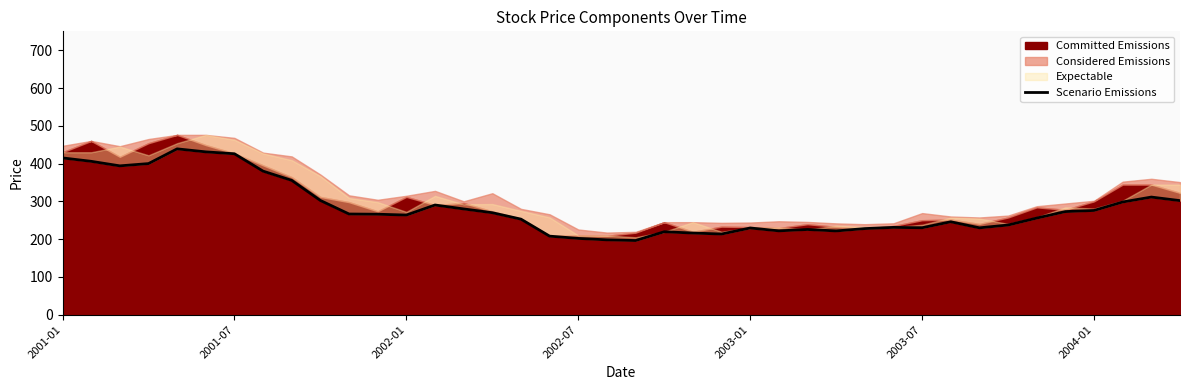

Does the chart display data point markers on the line(s)?

No